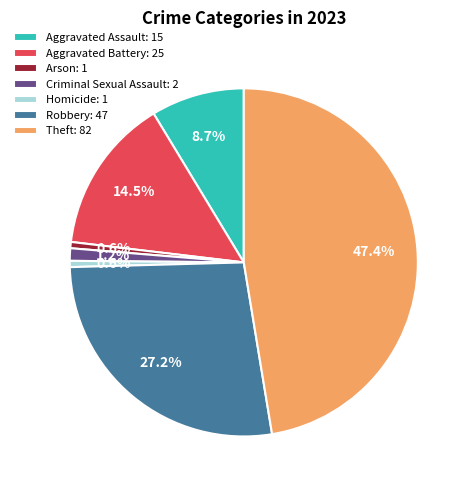

To the nearest percent, what is the difference between the Aggravated Battery and Theft slice percentages?

33%